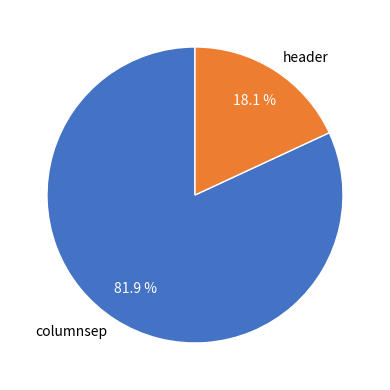

True or false: columnsep accounts for 82% of the total.

True